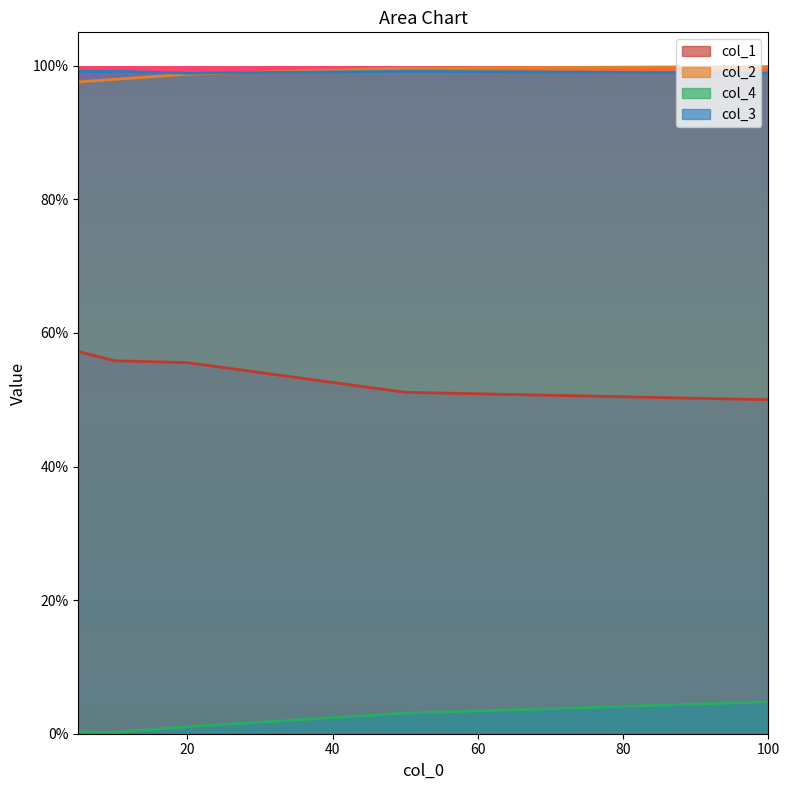

True or false: col_2 and col_1 cross at least once.

False